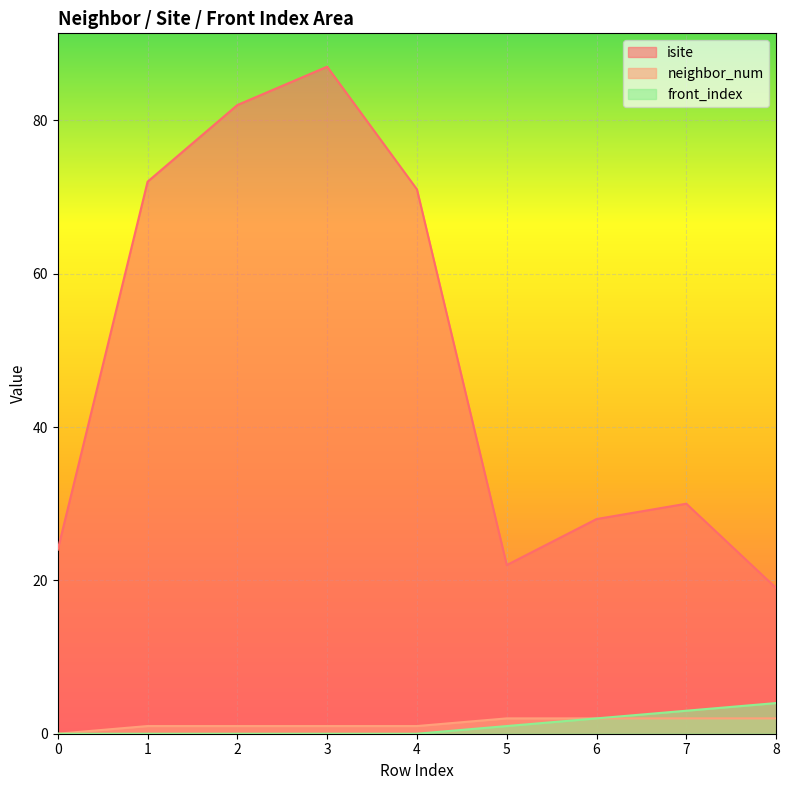

What is the highest value of the neighbor_num series?

2